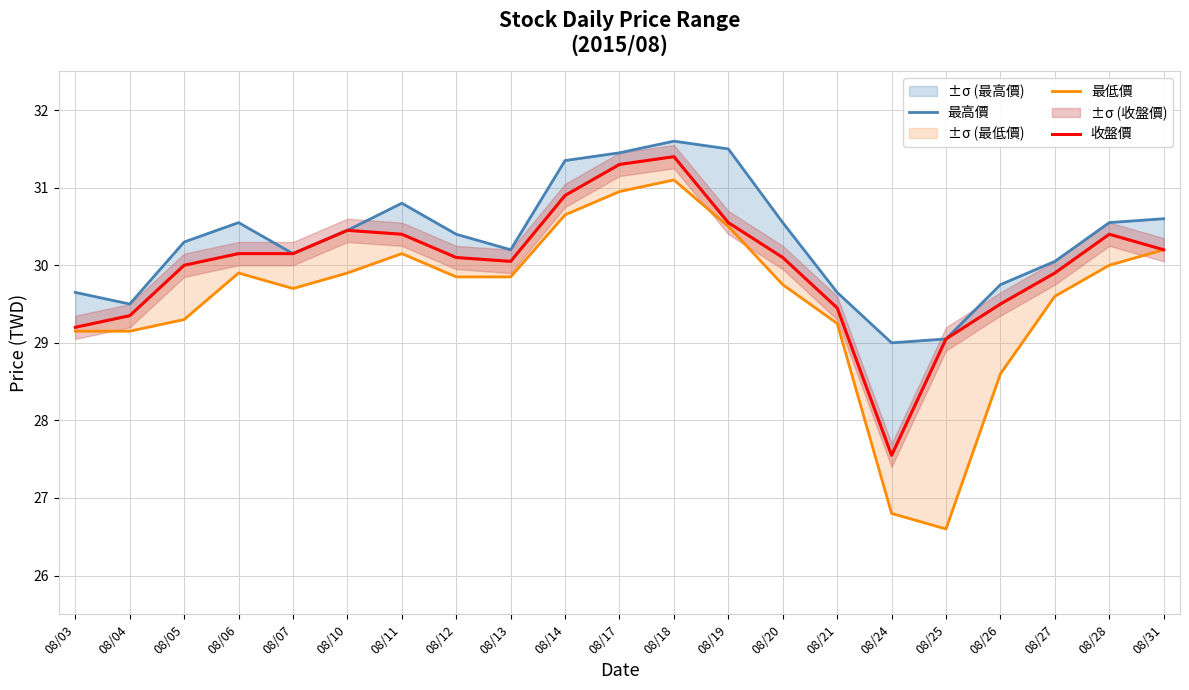

What is the minimum value for 最高價?

29.0